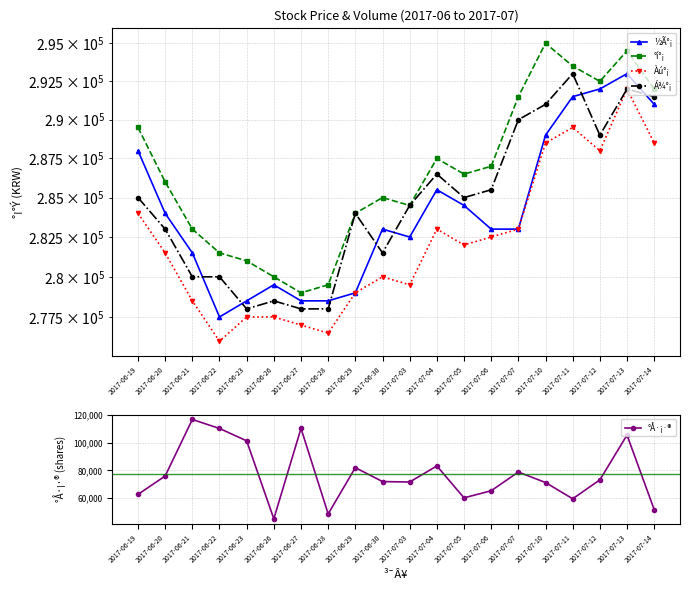

True or false: °Å·¡·® and ½Ã°¡ intersect in this chart.

False